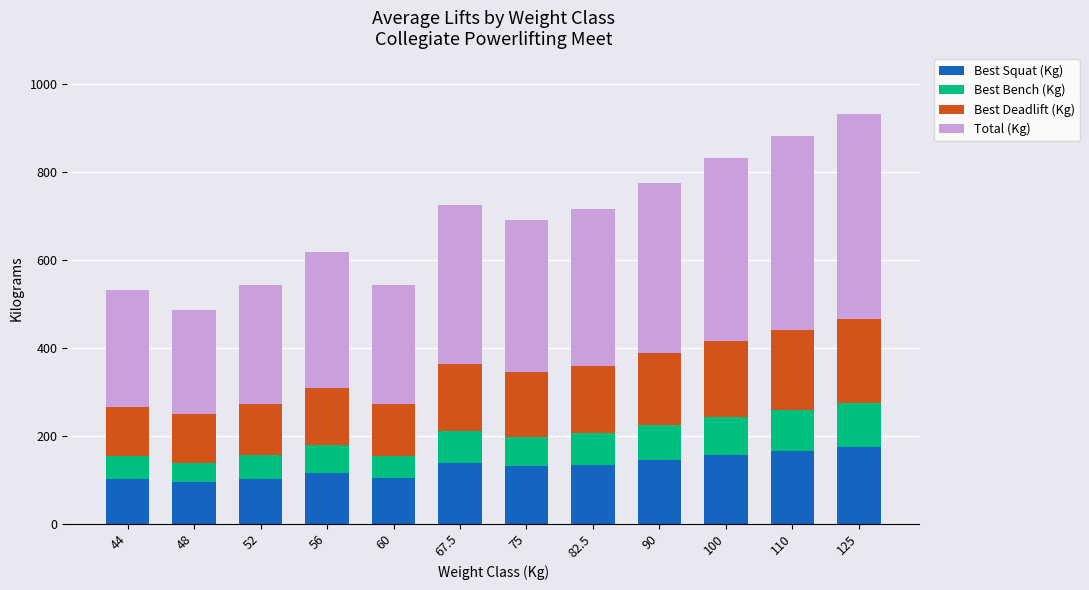

What is the difference between the Best Squat (Kg) values at 125 and 75?

45.0